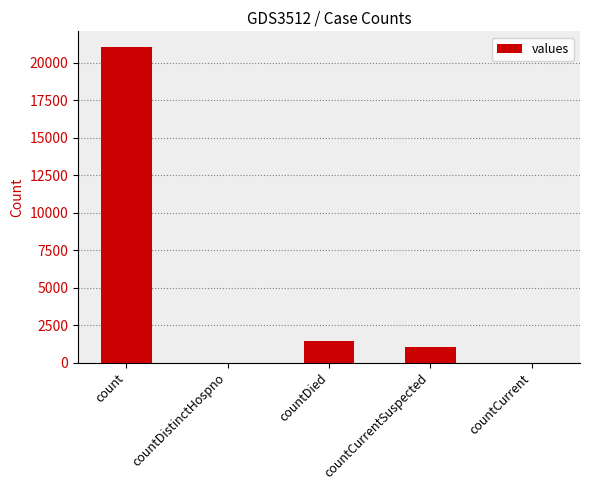

What is the sum of all values?

23461